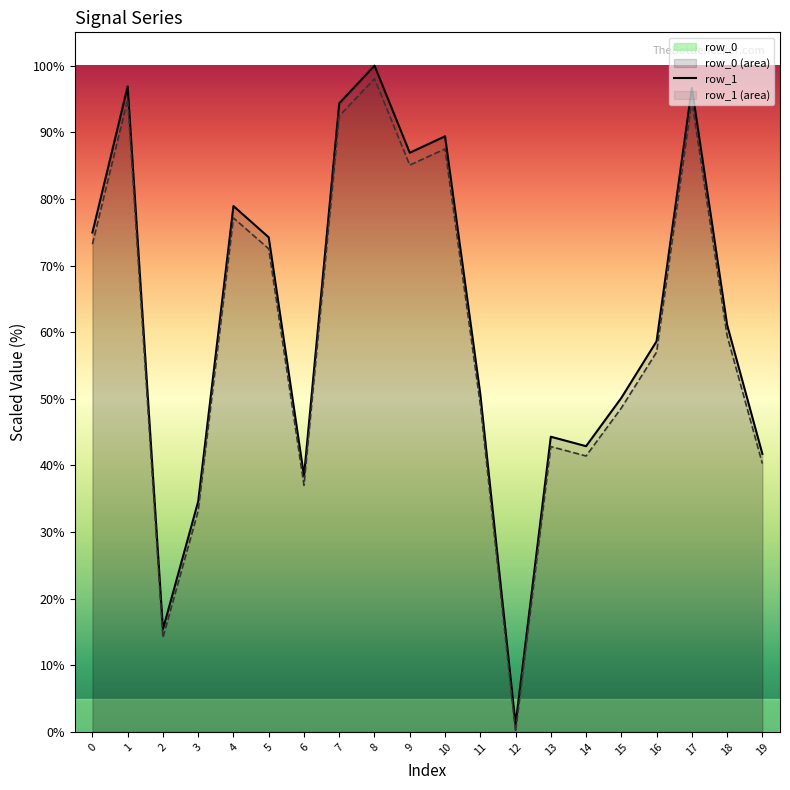

How many series are shown in this chart?

2